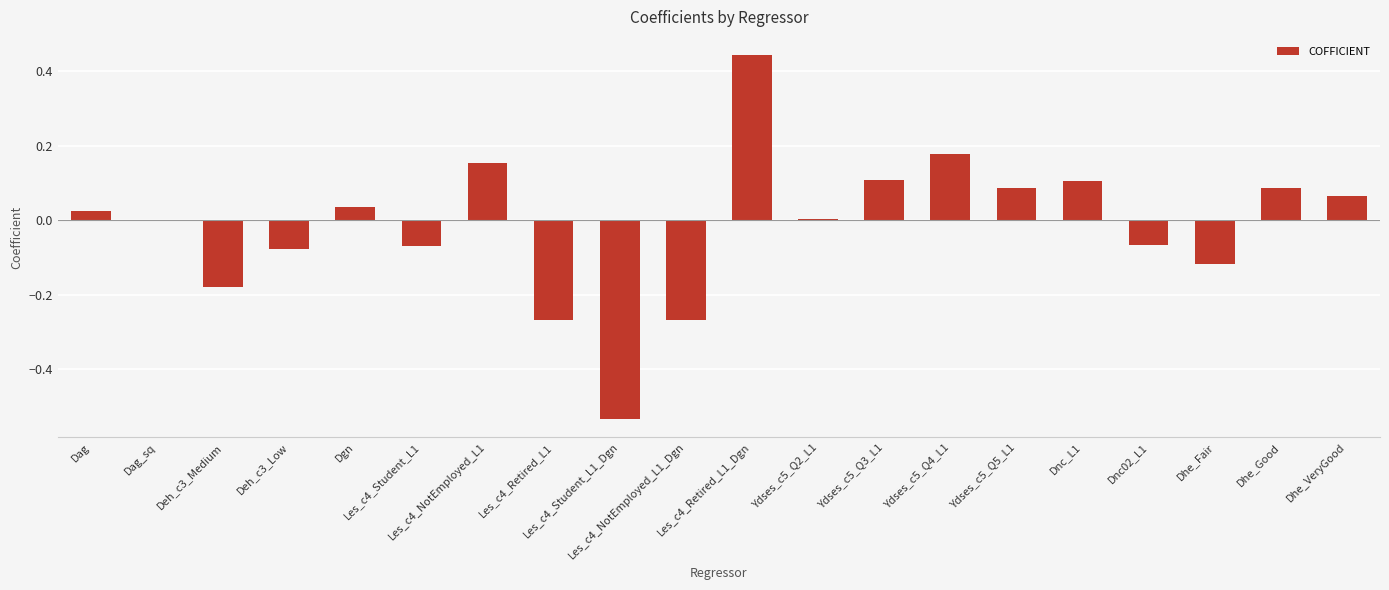

True or false: the data shows -0.3 at Les_c4_Retired_L1.

True